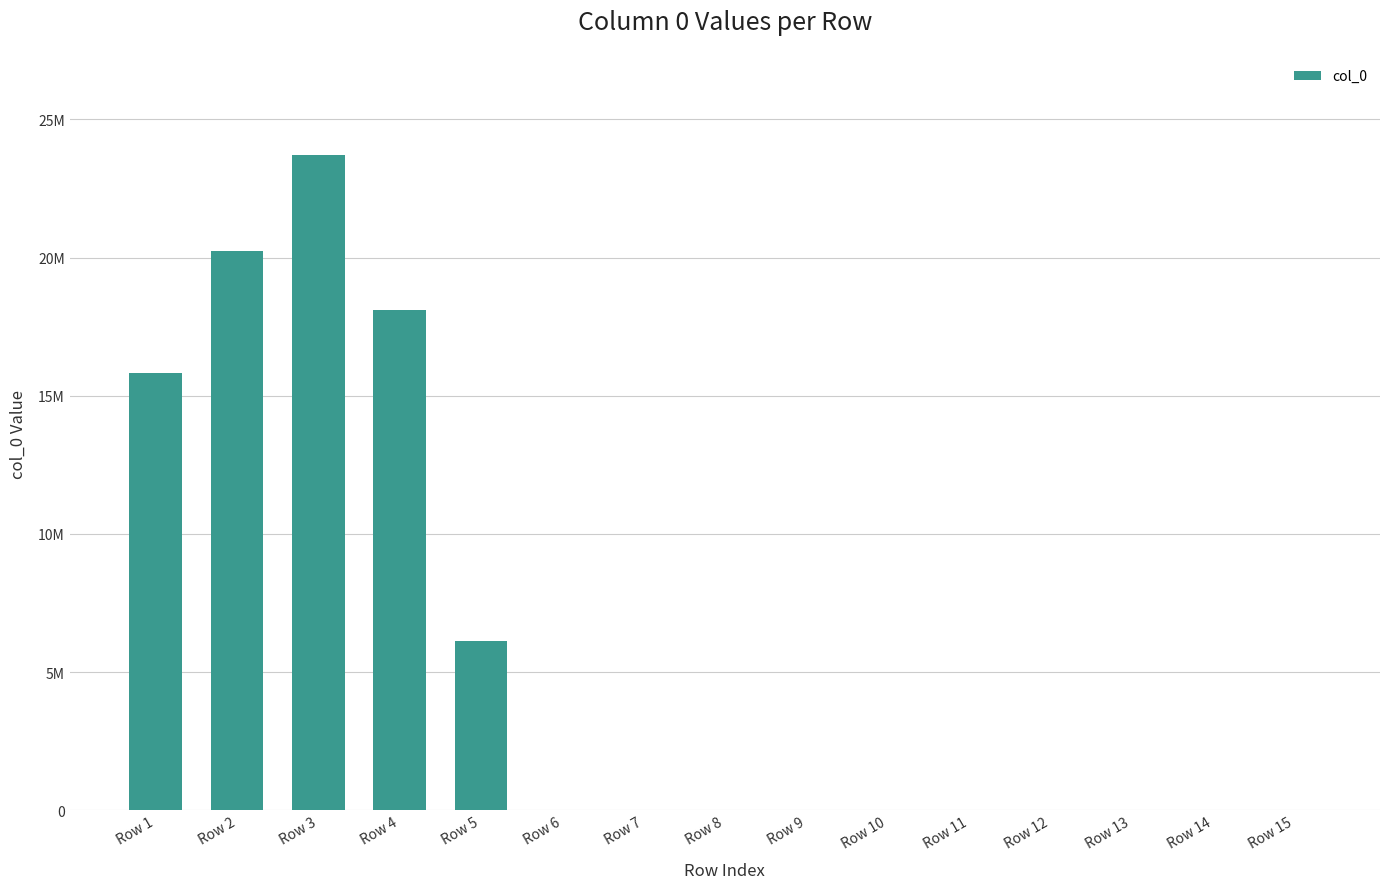

Reading left to right, what are all the values shown in this chart?

15808038	20229710	23706098	18103865	6144887	3381	19303	25626	11552	3370	100	367	0	24	0